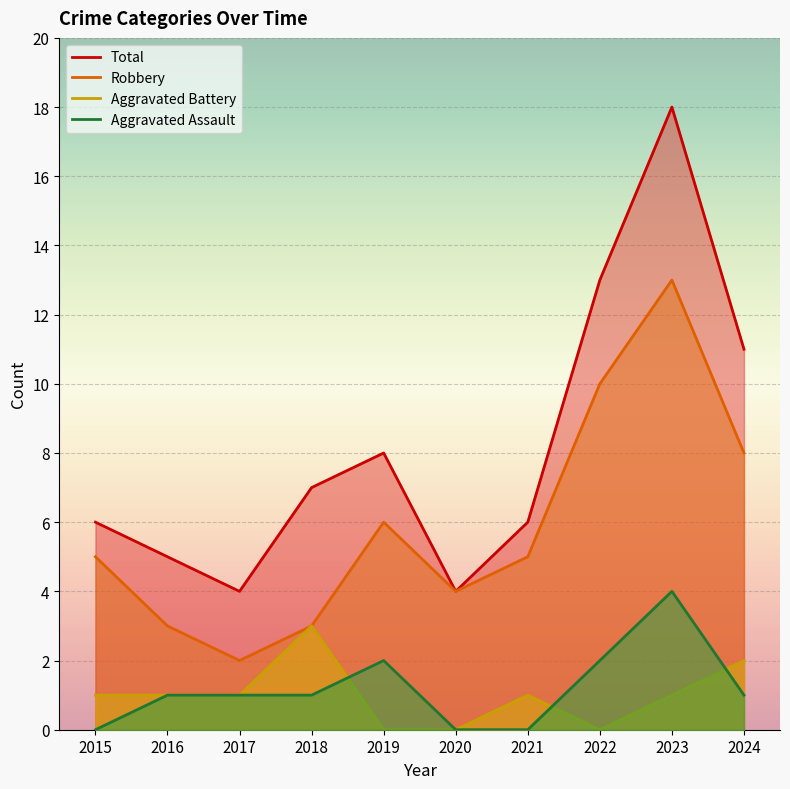

What is the average value of the Robbery series?

6